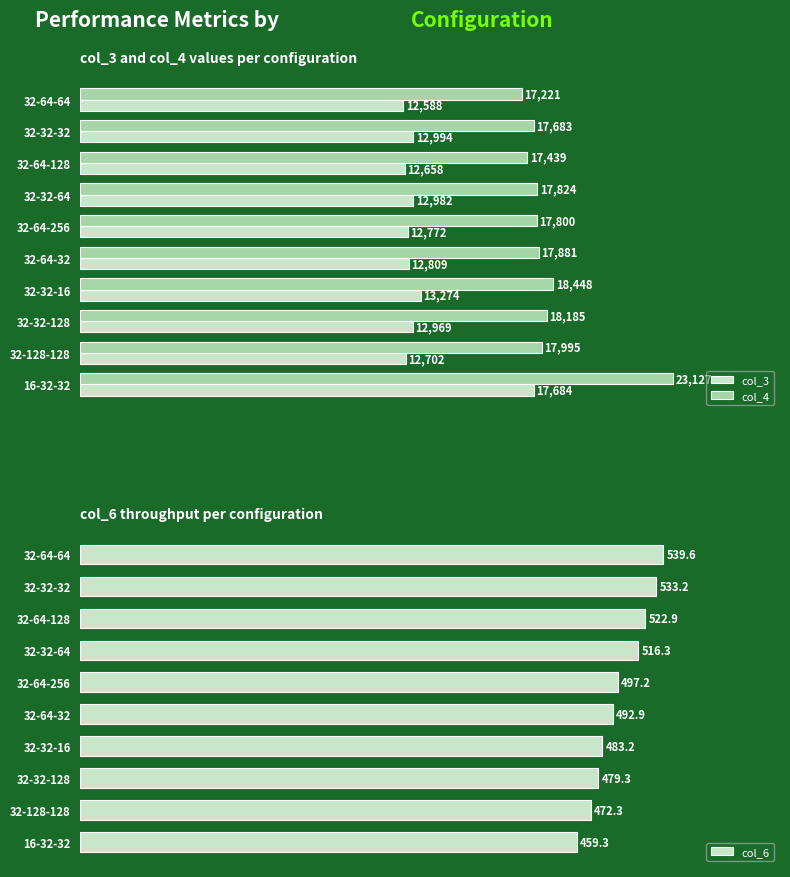

Where is col_4 nearest to the value 20174?

32-32-16